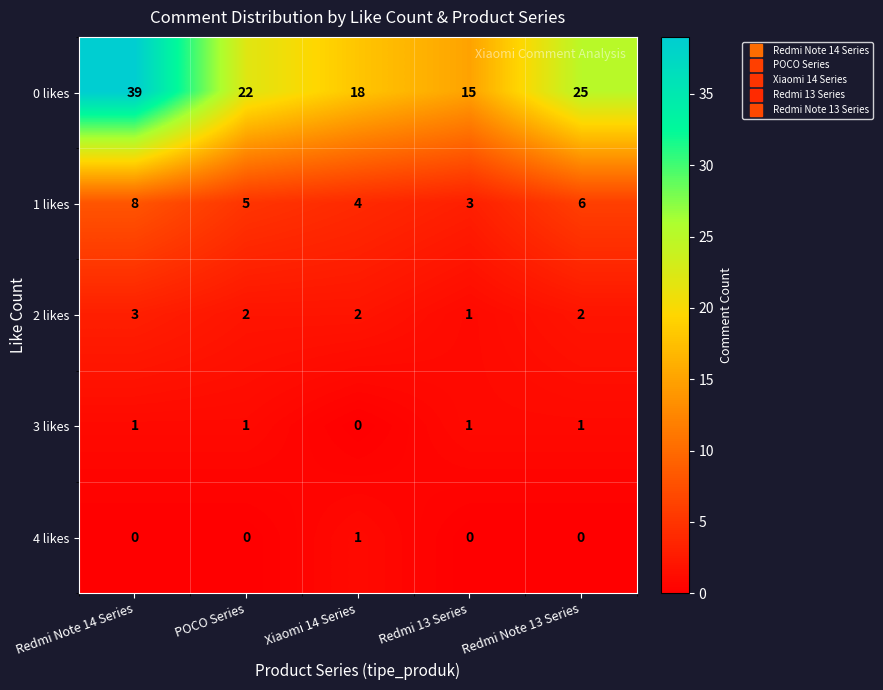

Where is 3 likes nearest to the value 0?

Xiaomi 14 Series